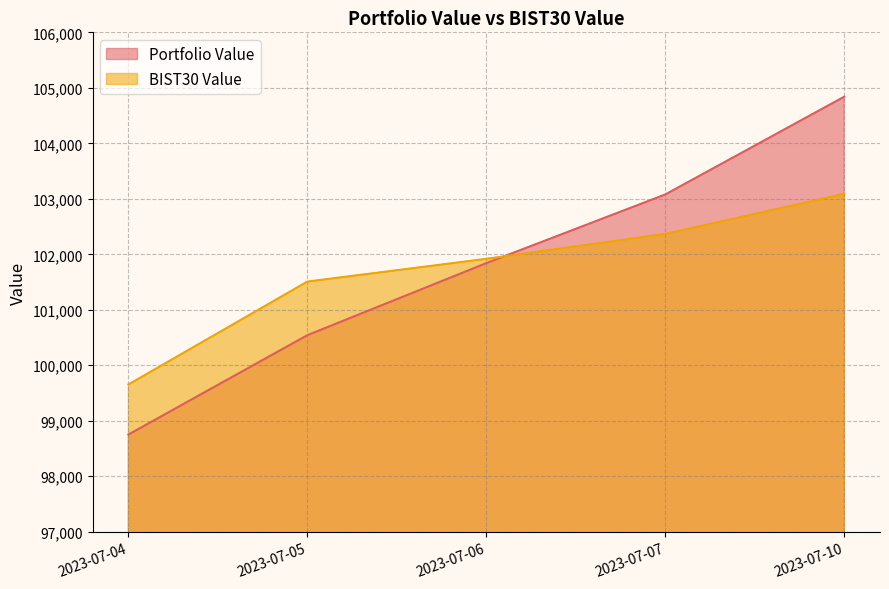

What is the highest value of the BIST30 Value series?

103088.4